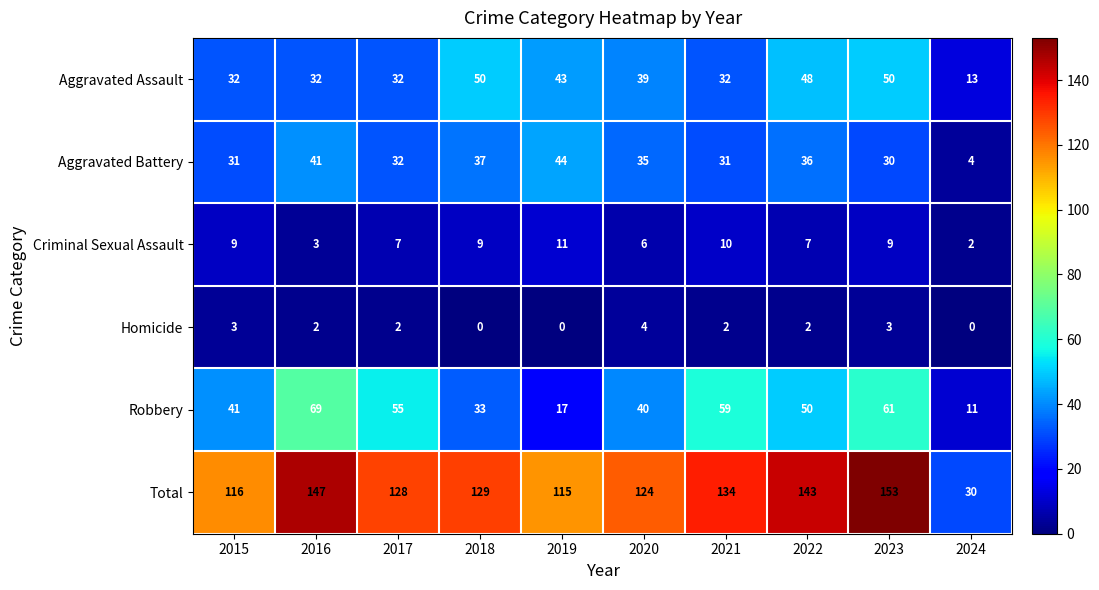

Is it true that Robbery equals 93 at 2017?

False